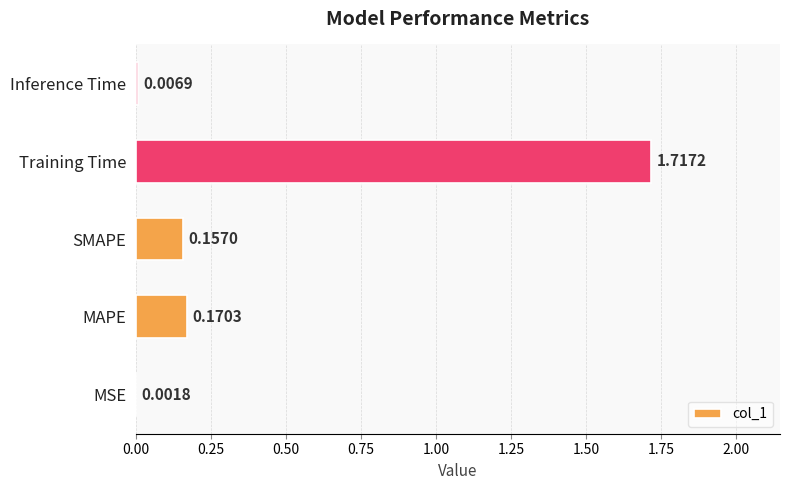

Which has a higher value, Inference Time or MSE?

Inference Time